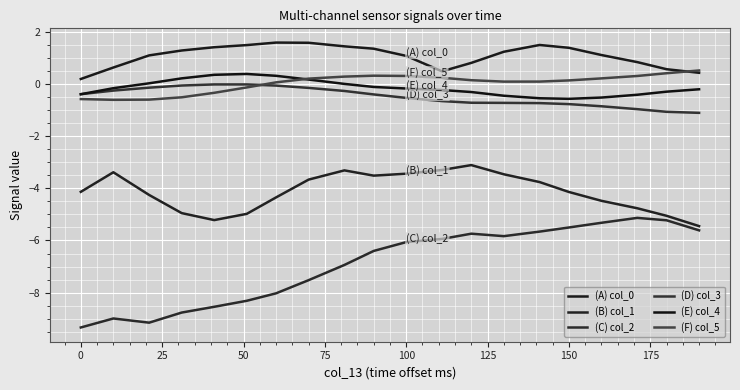

What is the difference between the maximum and minimum values in the (F) col_5 series?

1.1